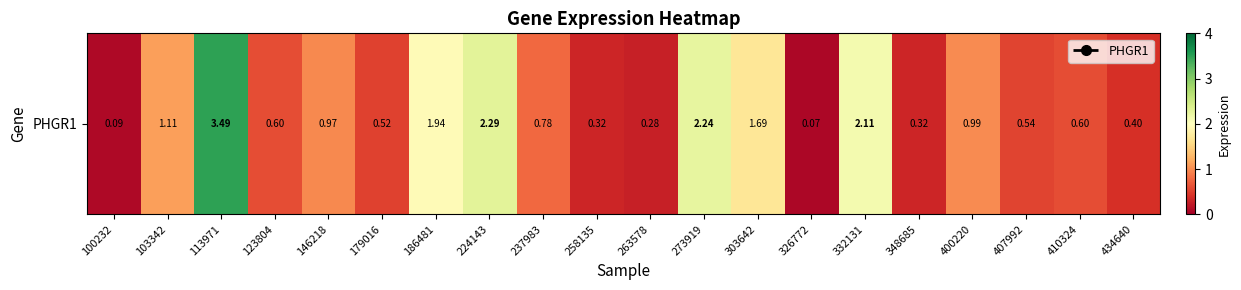

What is the maximum value shown in the chart?

3.5